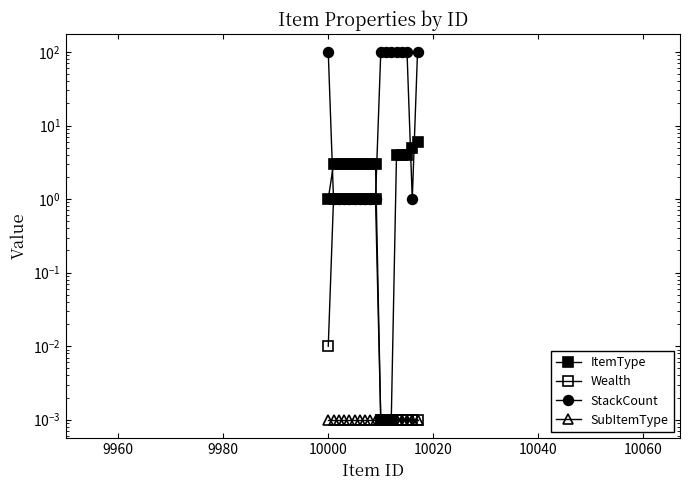

True or false: StackCount has more than 1 points higher than both neighbors.

False